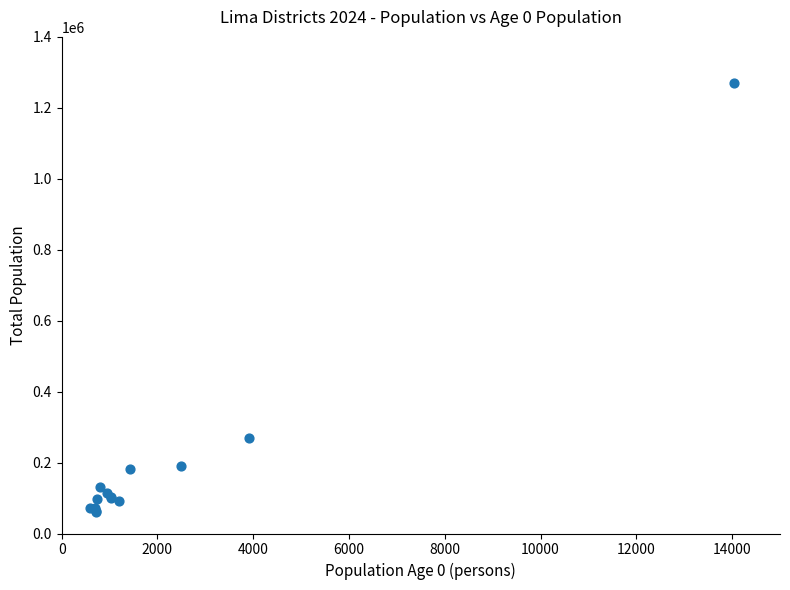

What Y value in the scatter plot is closest to 665185?

268044